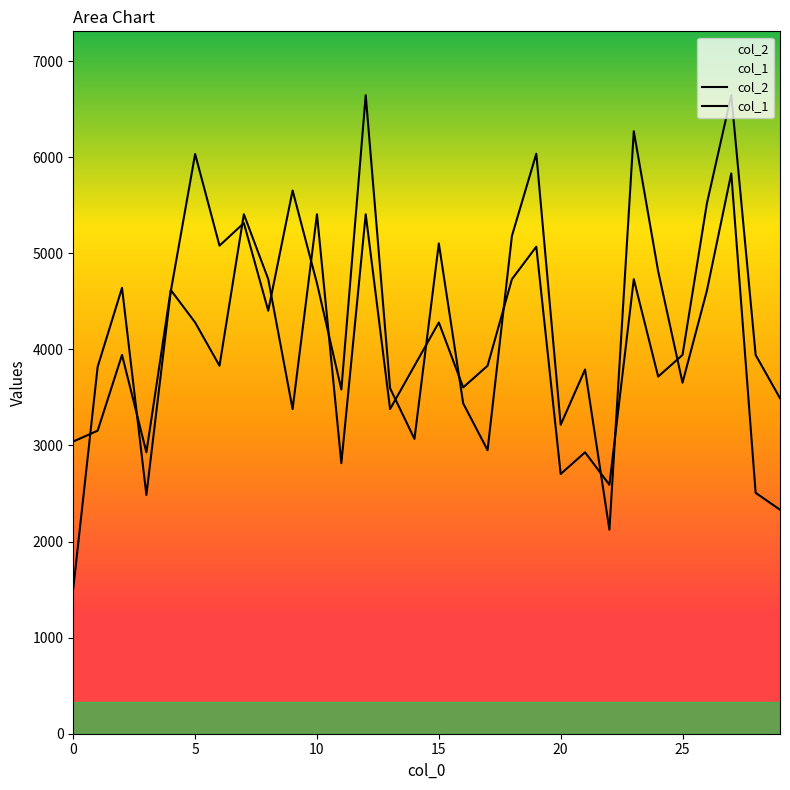

How many lines are shown in the chart?

2